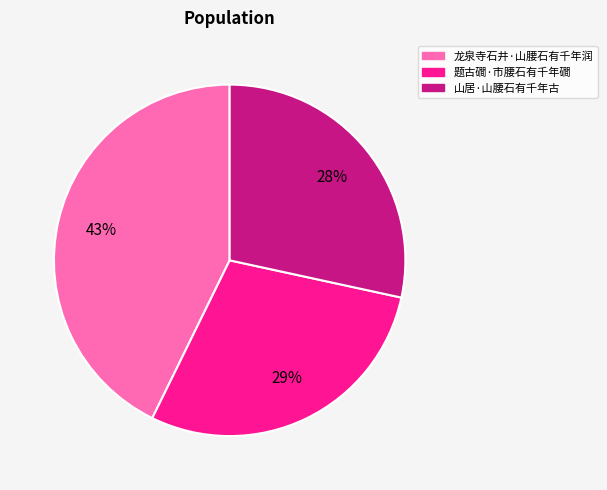

Combined, do 山居·山腰石有千年古 and 龙泉寺石井·山腰石有千年润 account for over 50%?

Yes